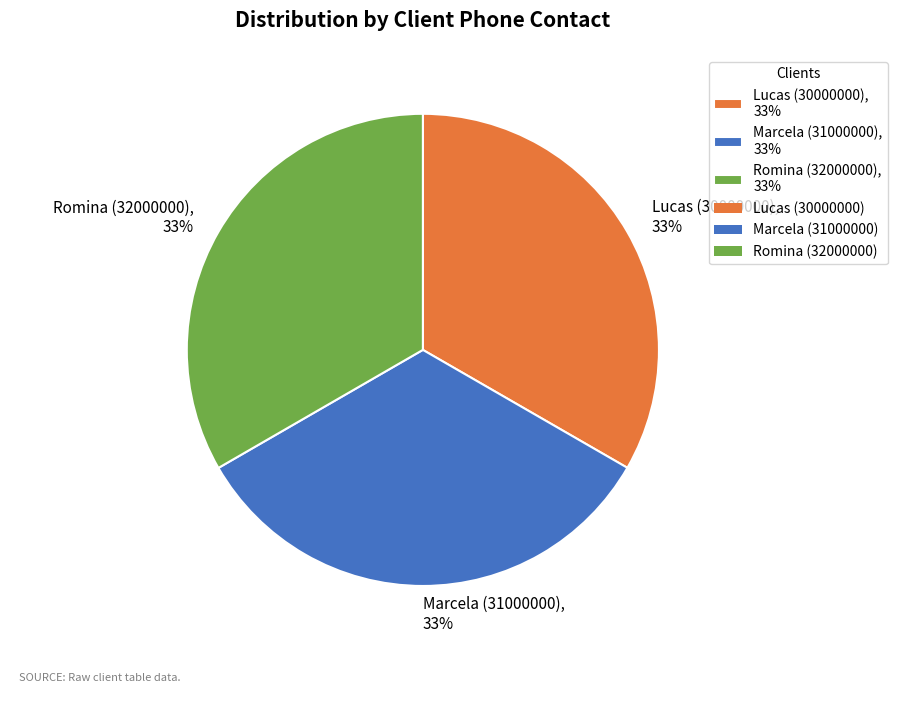

Is the sum of Marcela (31000000), 33% and Lucas (30000000), 33% greater than half?

Yes